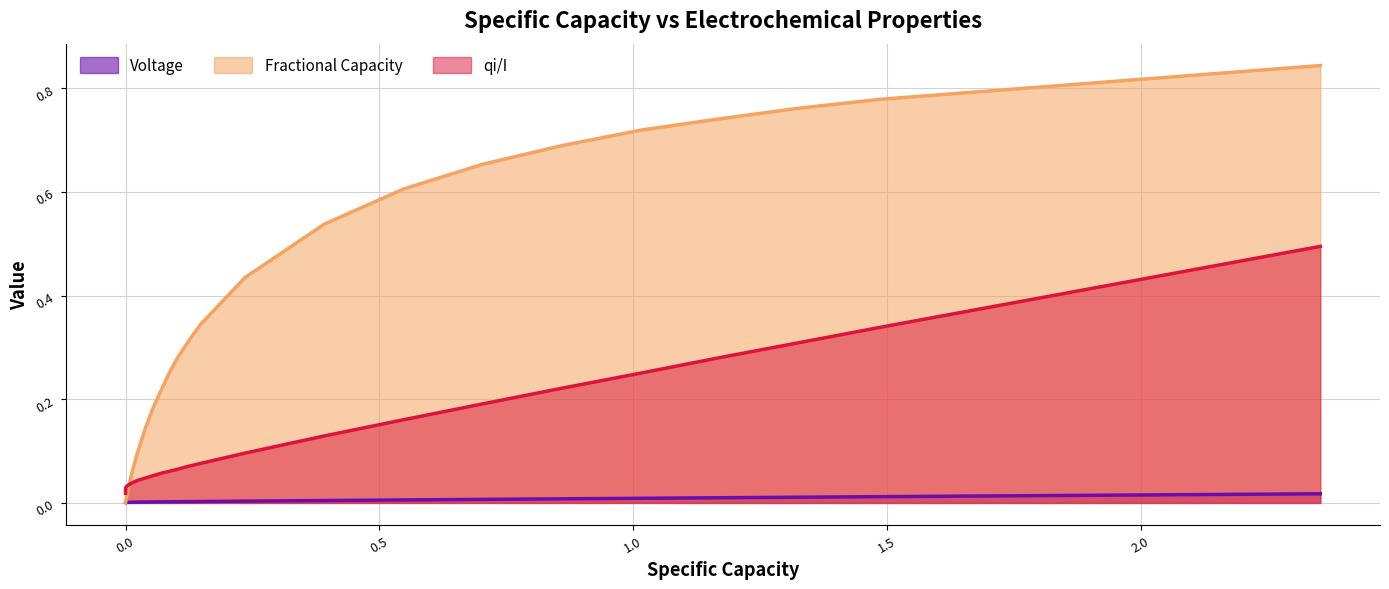

List the series in order of their overall mean, highest first.

Fractional Capacity, qi/I, Voltage